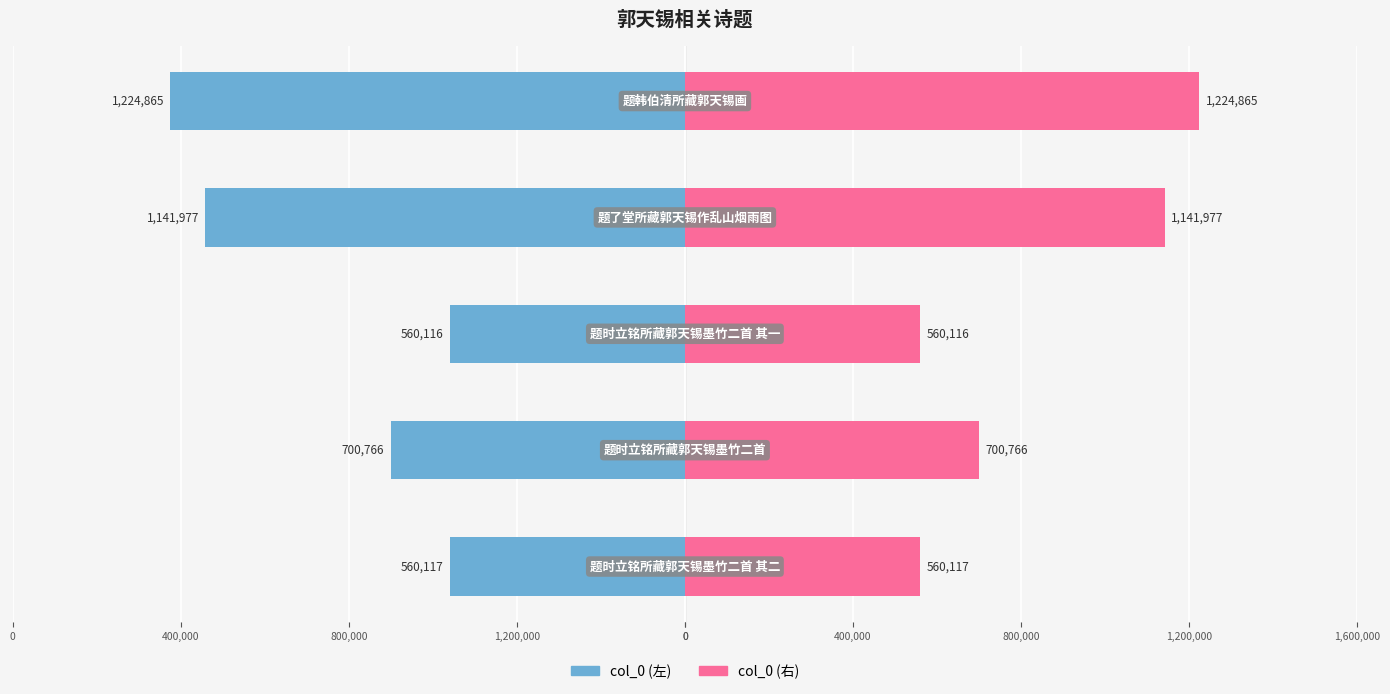

Rank the series at 0 from highest to lowest value.

col_0 (右), col_0 (左)